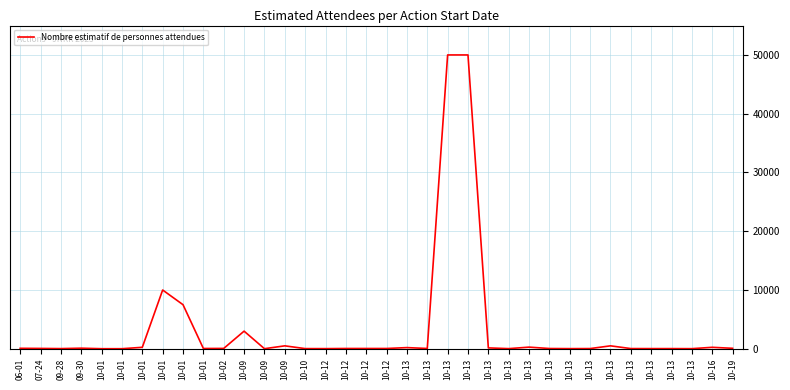

How many lines are shown in the chart?

1